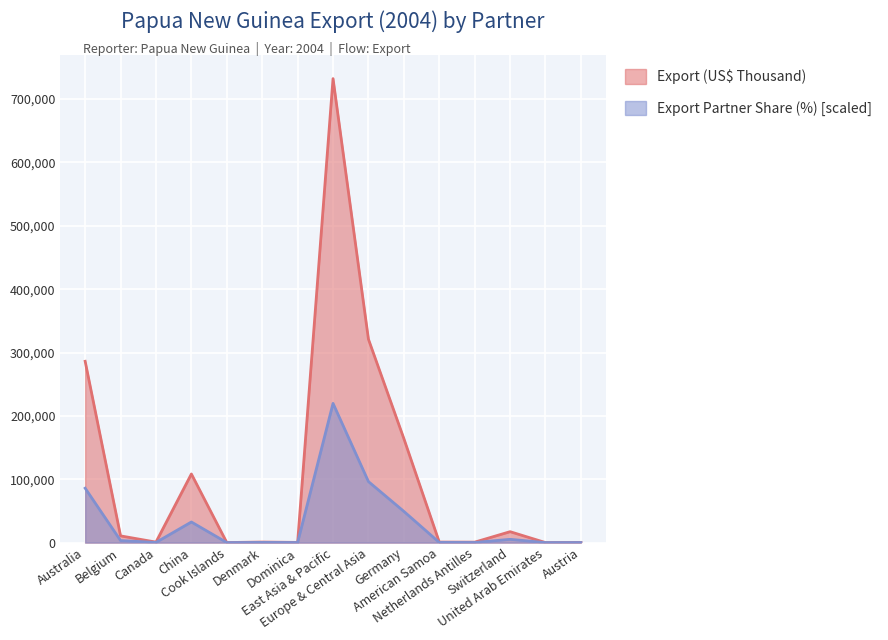

True or false: Export (US$ Thousand) and Export Partner Share (%) intersect in this chart.

False